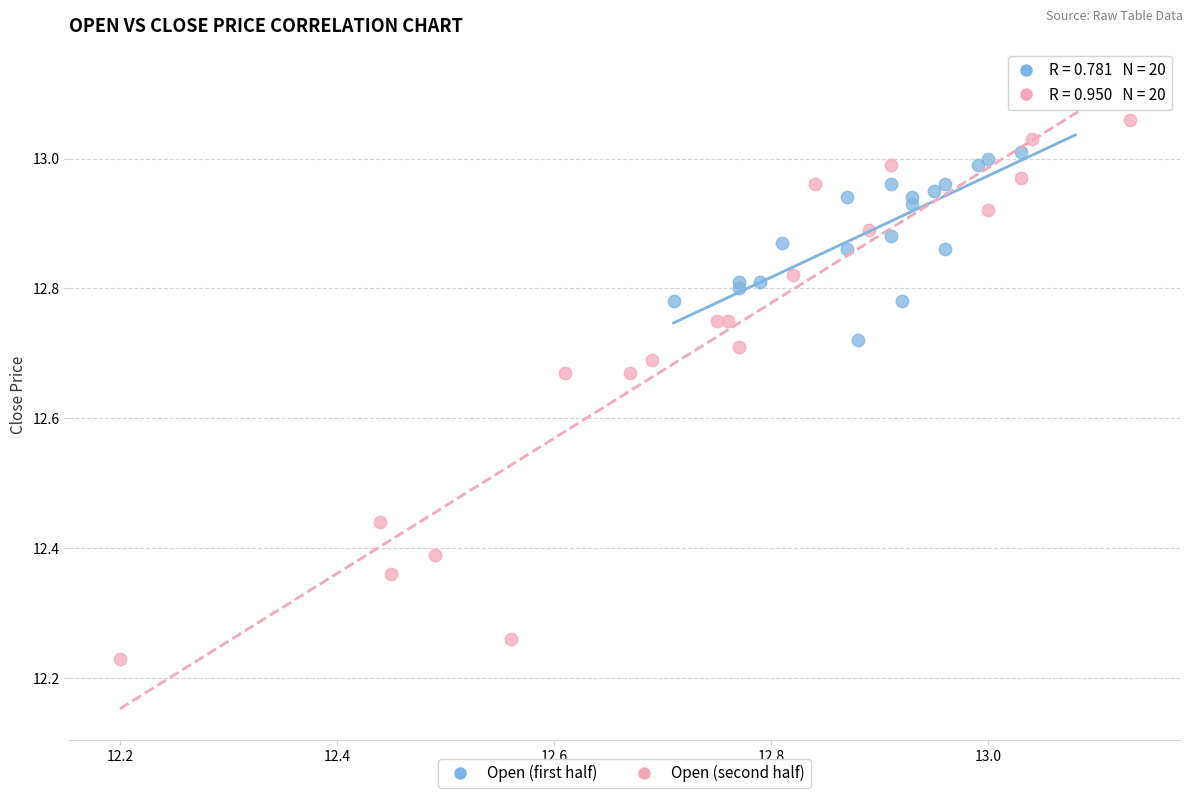

Which series reaches the maximum Y coordinate?

Open (second half)